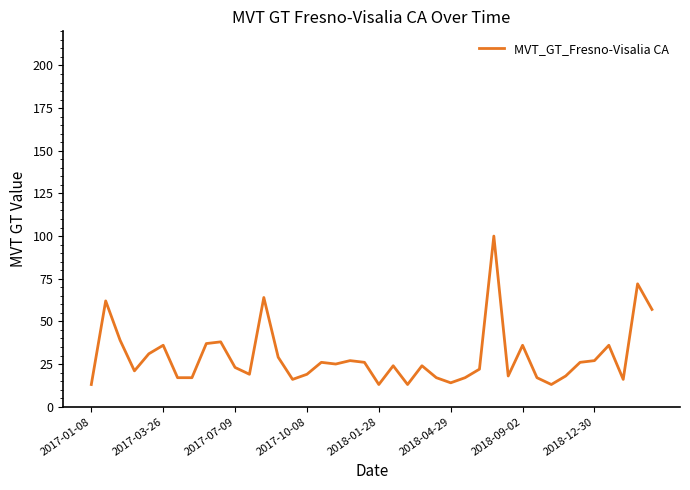

What is the minimum value shown in the chart?

13